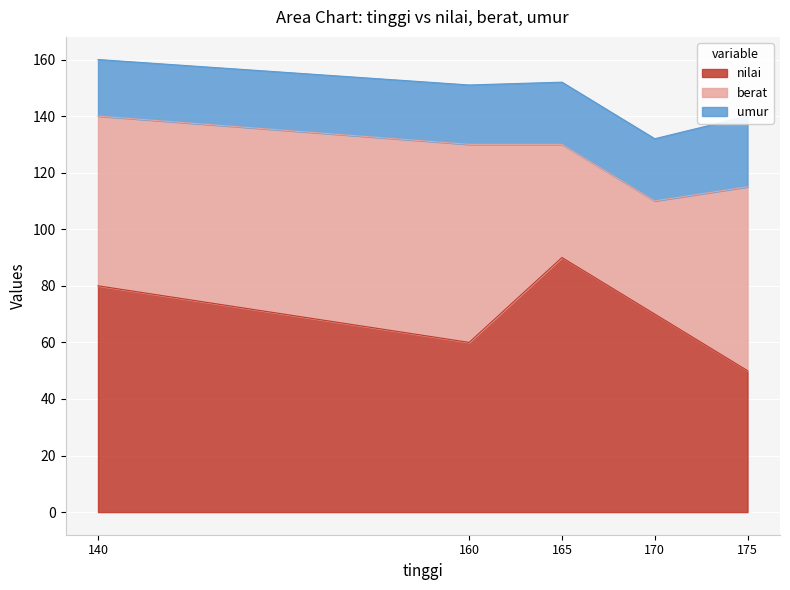

What is the approximate value of umur at 140?

20